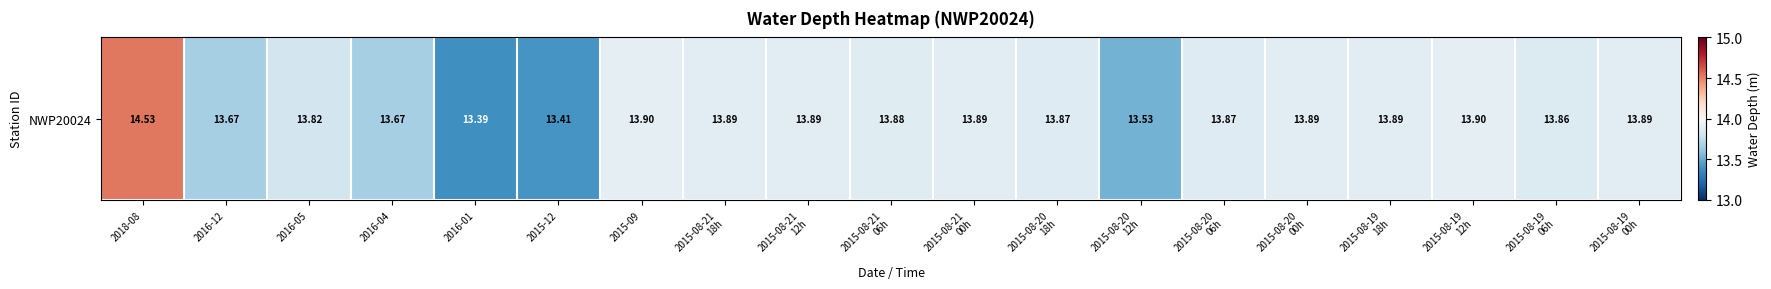

List the labels in order of value, largest first.

2018-08, 2015-09, 2015-08-19
12h, 2015-08-21
18h, 2015-08-21
12h, 2015-08-21
00h, 2015-08-20
00h, 2015-08-19
18h, 2015-08-19
00h, 2015-08-21
06h, 2015-08-20
18h, 2015-08-20
06h, 2015-08-19
06h, 2016-05, 2016-12, 2016-04, 2015-08-20
12h, 2015-12, 2016-01